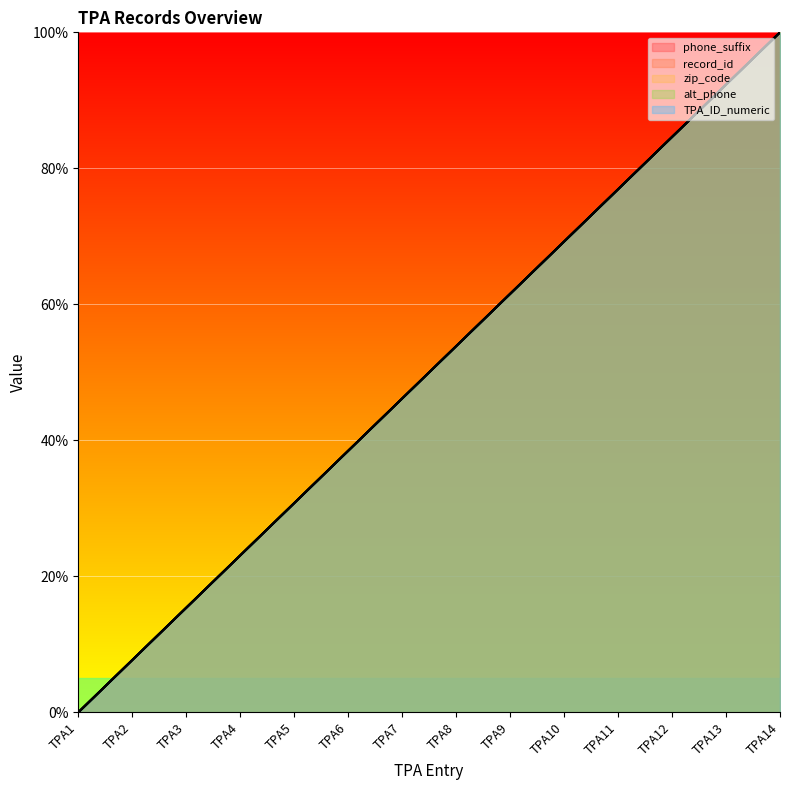

True or false: record_id and alt_phone intersect in this chart.

False